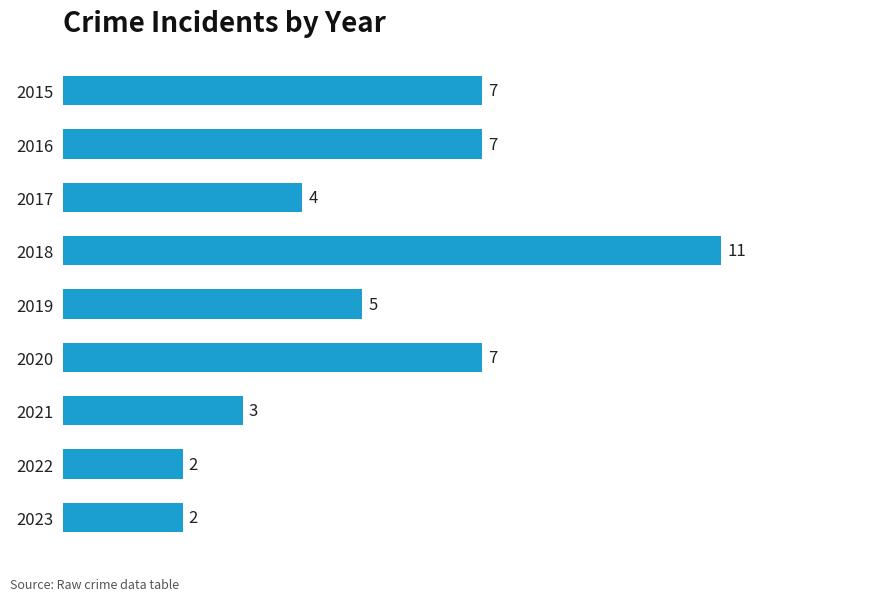

Read the value at 2016.

7